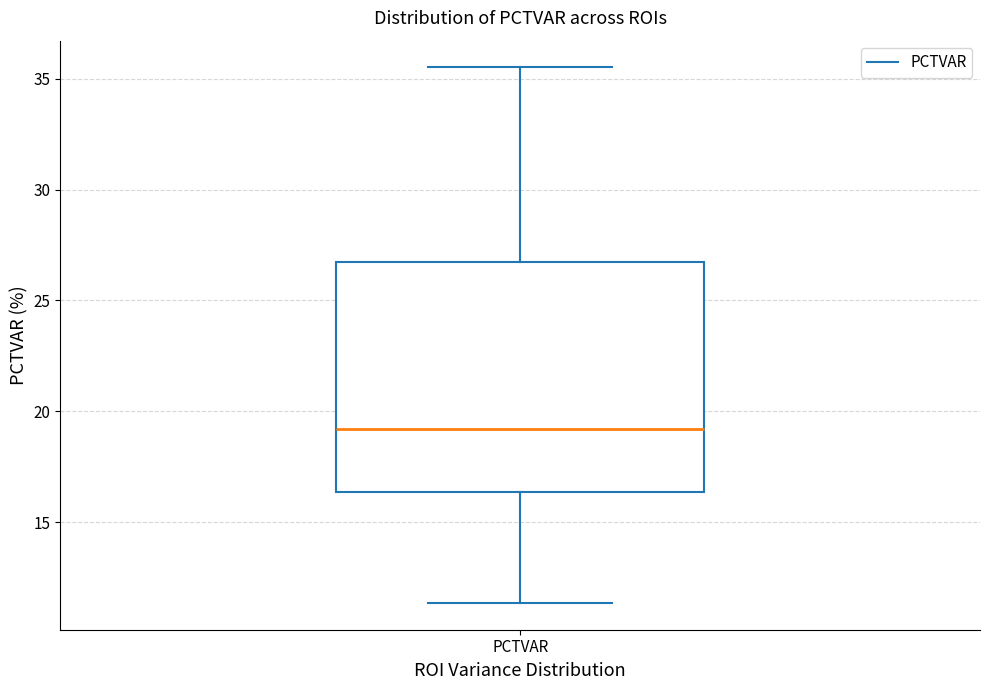

Transcribe this box plot: give where the median line is, the range the box spans, and where the two whiskers end, as read against the y-axis. The values are not printed on the chart, so give them approximately, as read against the axis.

median 19.0, box 16.5 to 26.5, whiskers 11.5 to 35.5